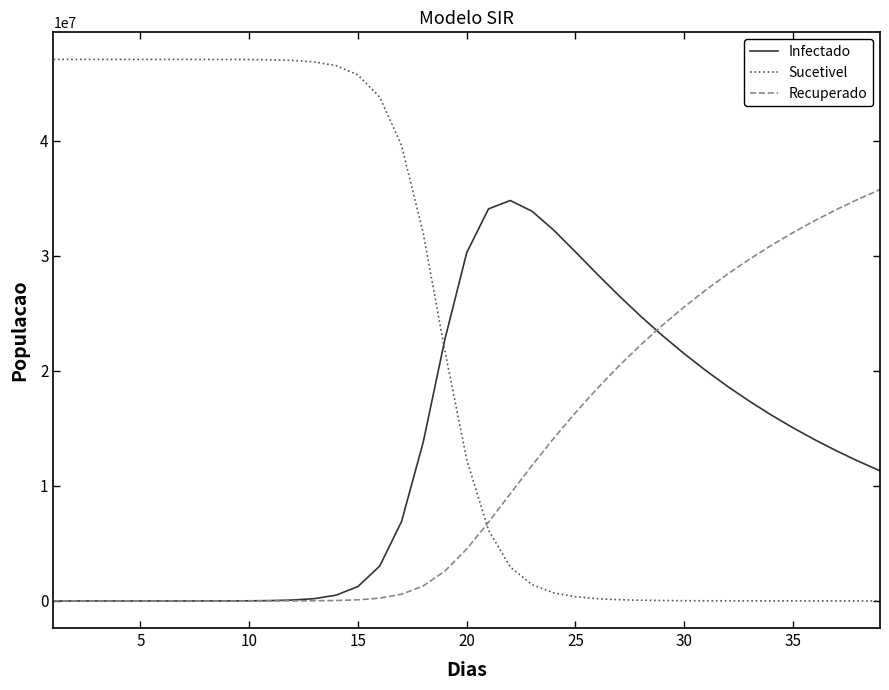

What is the maximum value for Infectado?

34808250